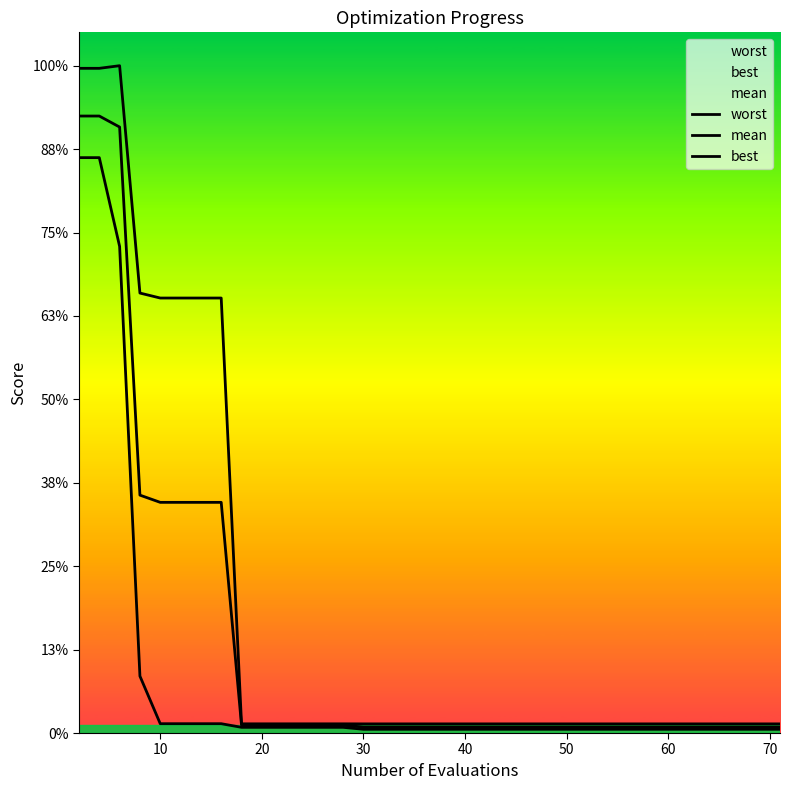

Rank the series by their maximum value, from highest to lowest.

worst, mean, best